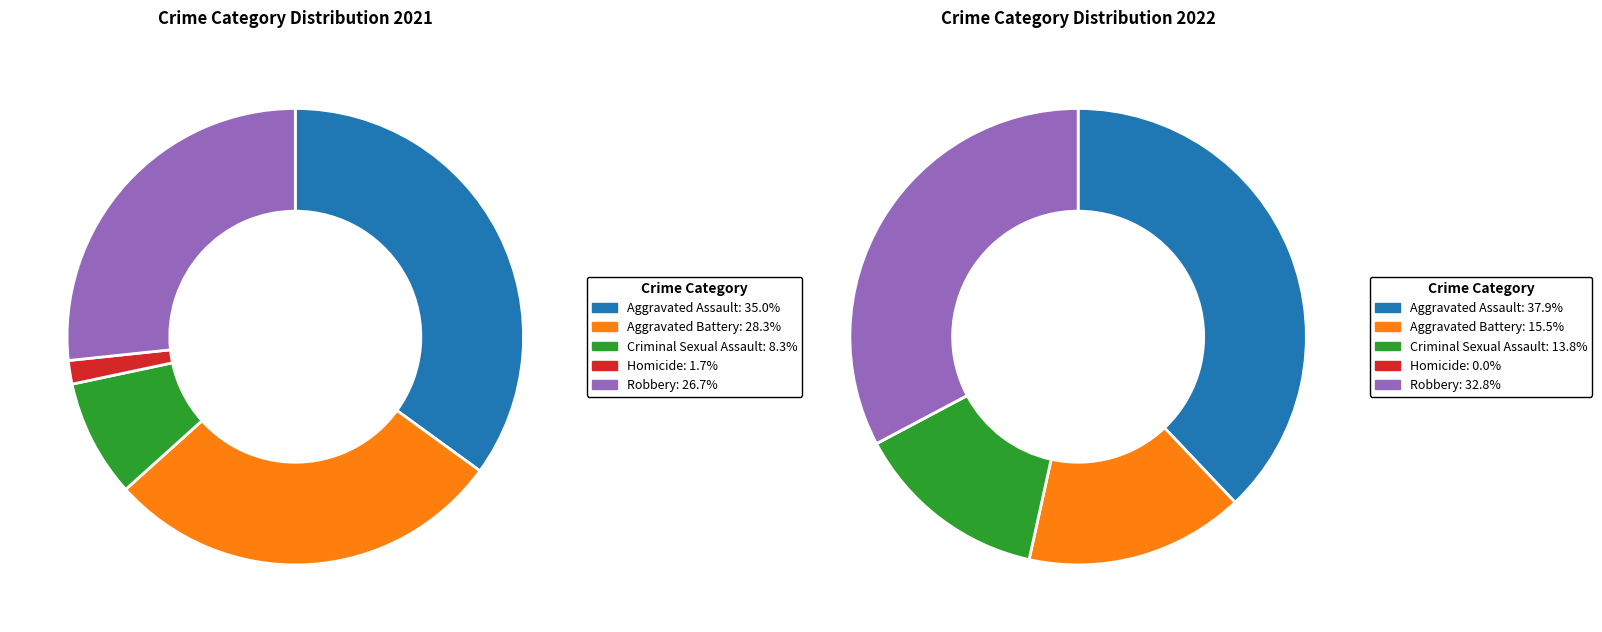

Is it true that 3 is 8% of the pie?

False